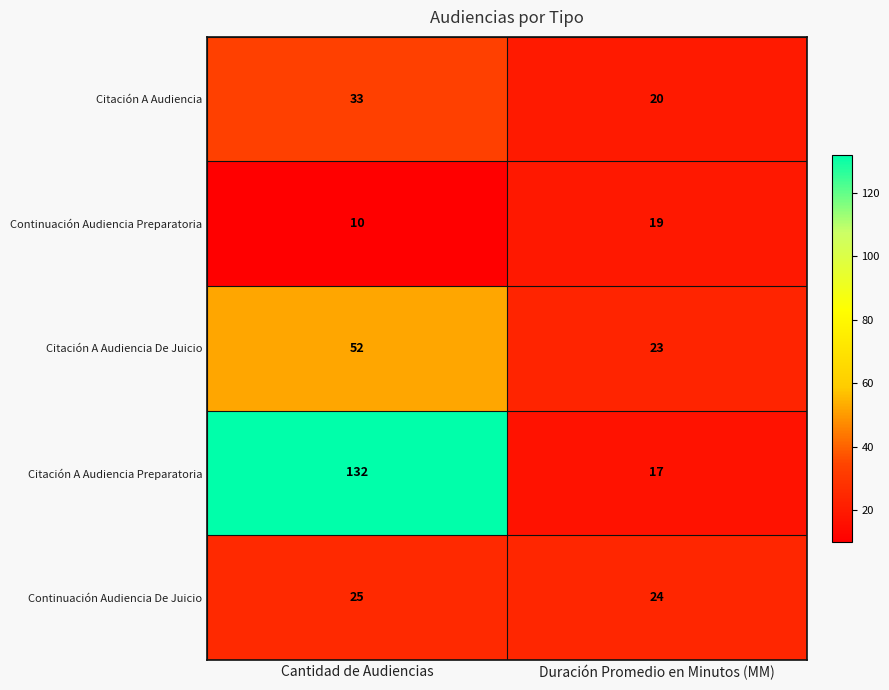

What value does the Continuación Audiencia Preparatoria series have at Duración Promedio en Minutos (MM)?

19